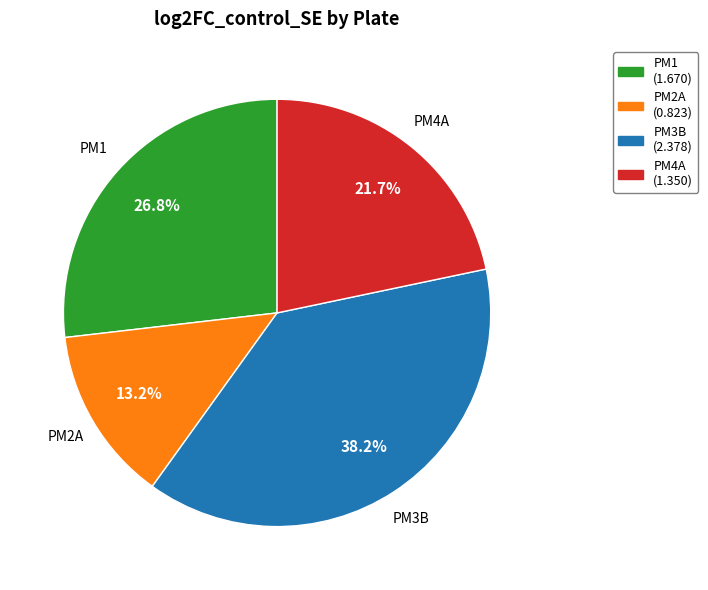

Does PM2A account for over 50% of the chart?

No